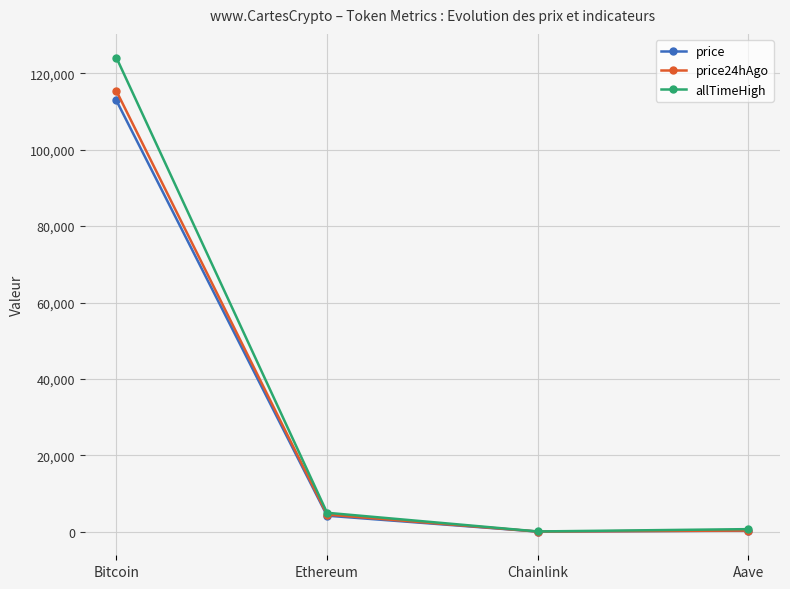

What is the value of the price24hAgo point at the 1st from the left?

115391.0